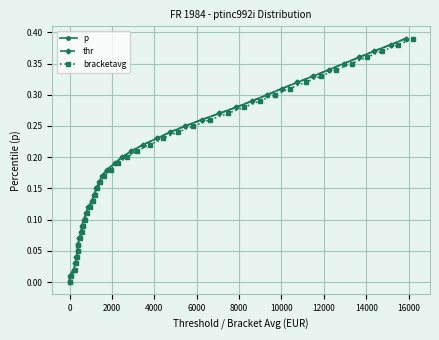

True or false: thr and p cross at least once.

False